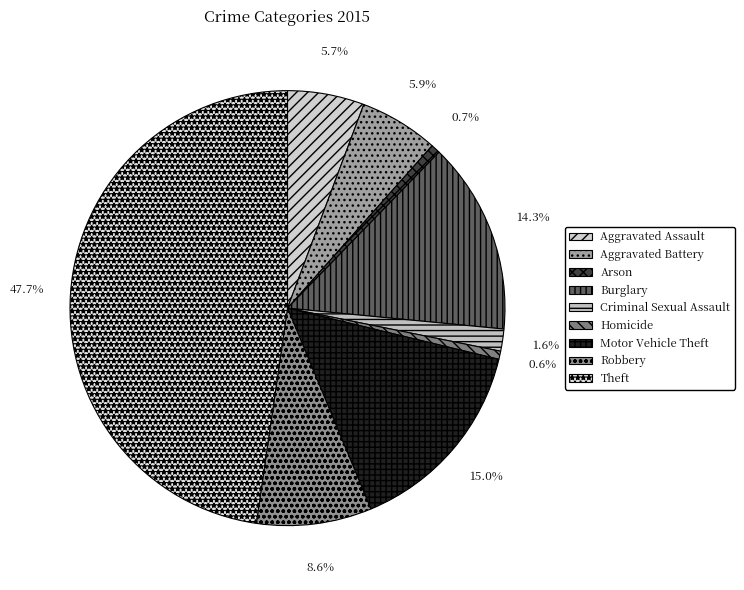

Count the number of slices in the pie.

9